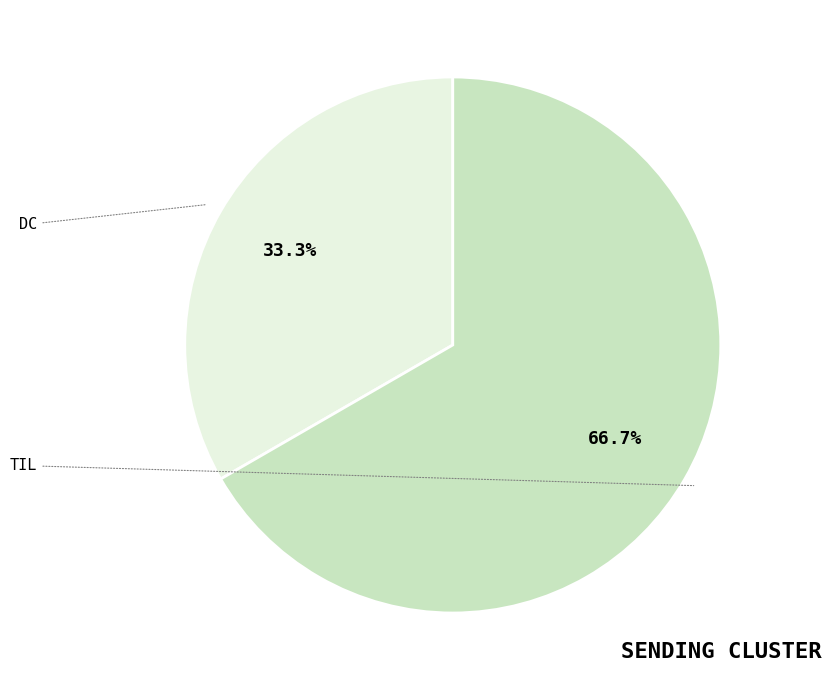

Count the number of slices in the pie.

2